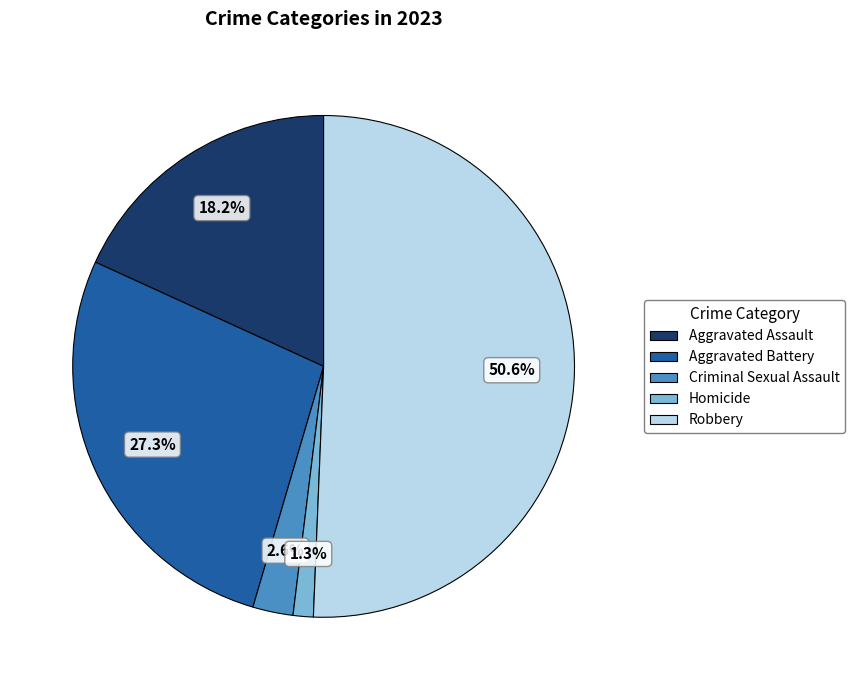

To the nearest percent, what percentage of the pie is Homicide?

1%